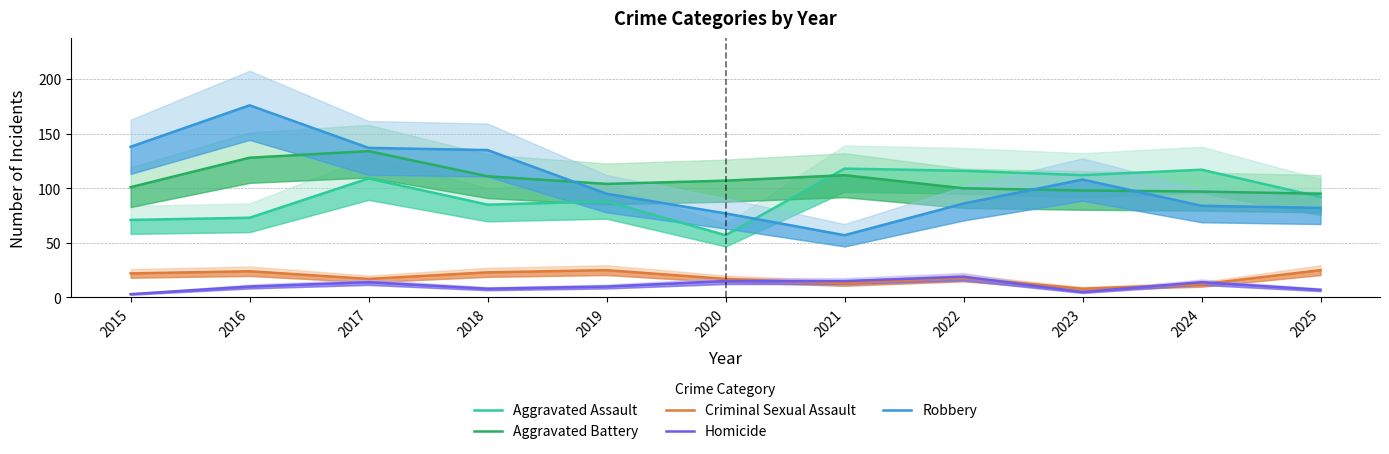

Reading left to right, extract all data points from this chart.

Aggravated Assault: 2015=71	2016=73	2017=109	2018=85	2019=88	2020=57	2021=118	2022=116	2023=112	2024=117	2025=92
Aggravated Battery: 2015=101	2016=128	2017=134	2018=111	2019=104	2020=107	2021=112	2022=100	2023=98	2024=97	2025=95
Criminal Sexual Assault: 2015=22	2016=24	2017=17	2018=23	2019=25	2020=17	2021=13	2022=18	2023=8	2024=12	2025=25
Homicide: 2015=3	2016=10	2017=14	2018=8	2019=10	2020=15	2021=15	2022=19	2023=5	2024=14	2025=7
Robbery: 2015=138	2016=176	2017=137	2018=135	2019=95	2020=77	2021=57	2022=86	2023=108	2024=84	2025=82